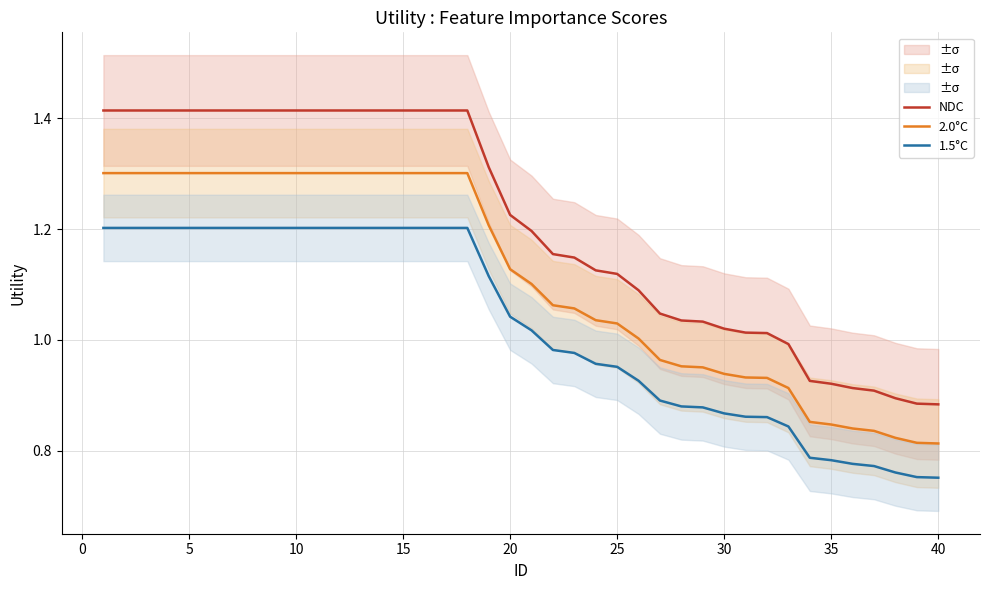

List the series in order of their peak value, highest first.

NDC, 2.0°C, 1.5°C